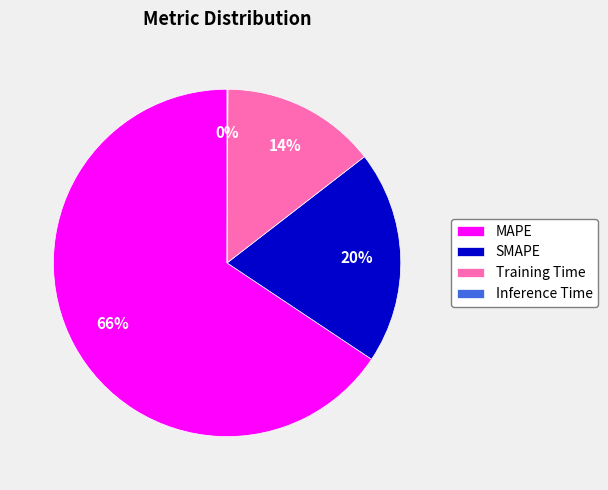

Combined, do MAPE and Training Time account for over 50%?

Yes